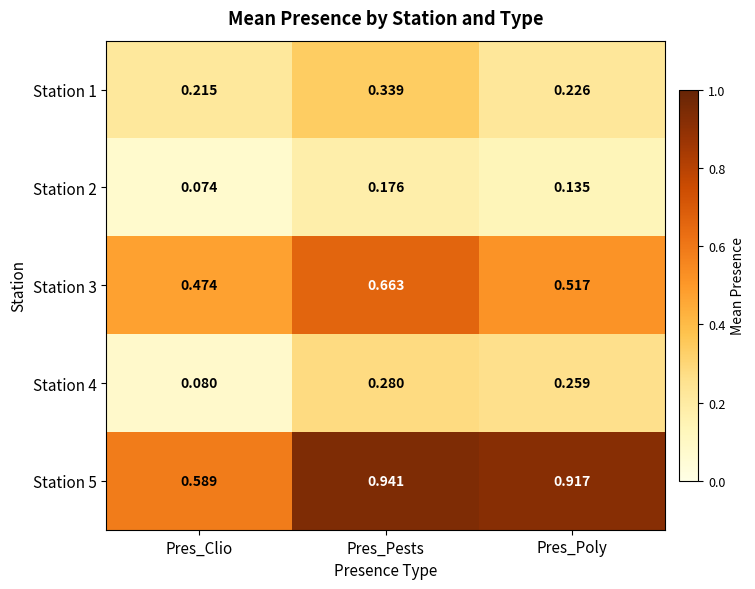

At which label does Station 4 reach its peak?

Pres_Pests